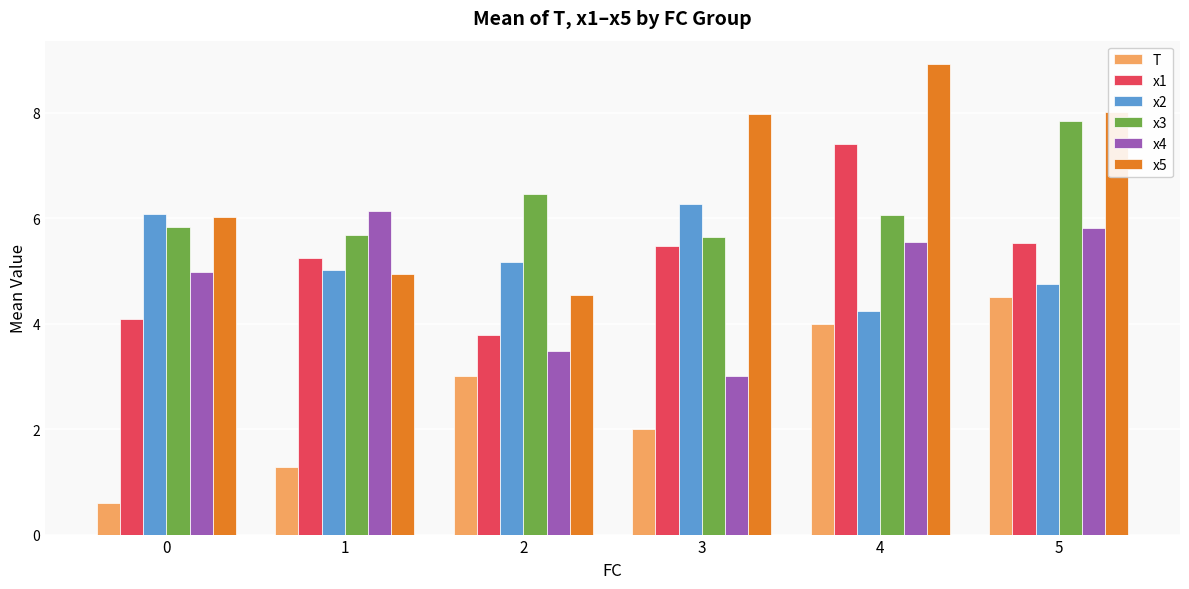

What is the total value across all series at 3?

30.4